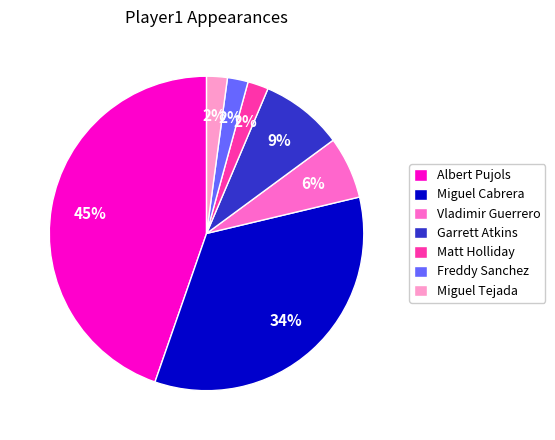

Is the sum of Garrett Atkins and Miguel Tejada greater than half?

No